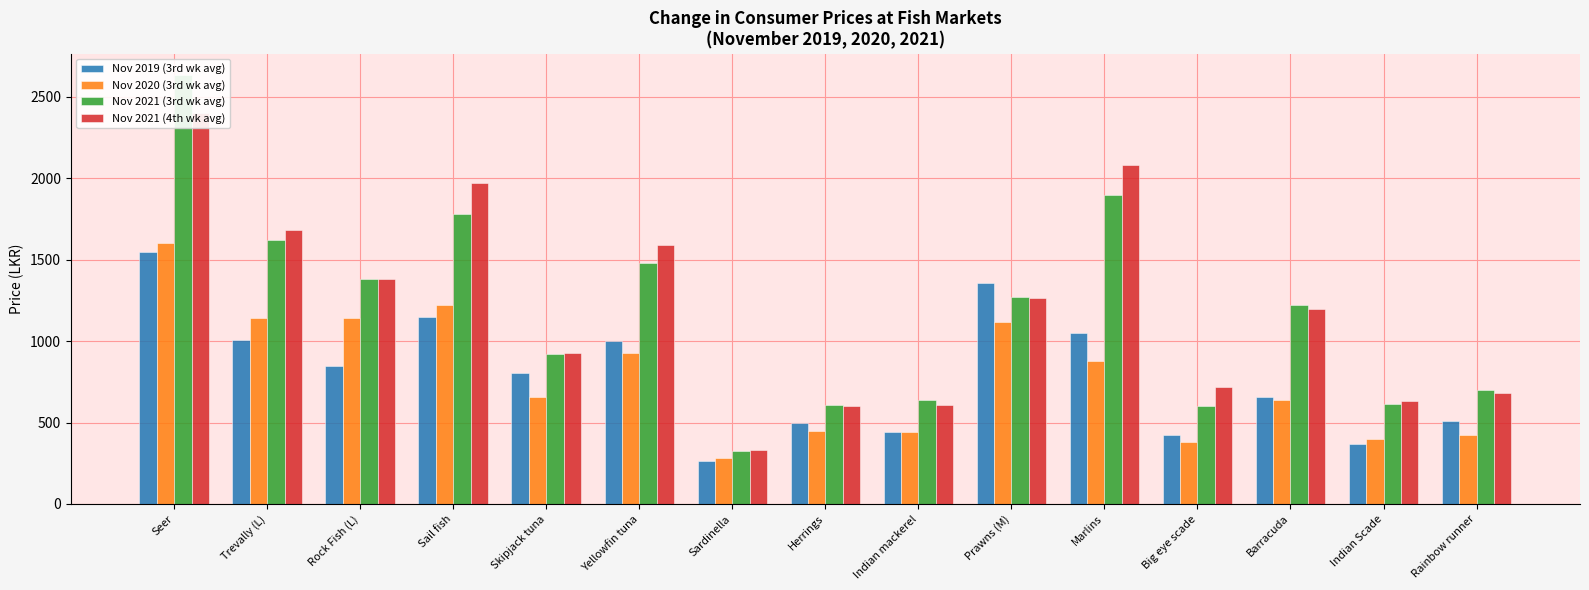

Reading left to right, transcribe all the data shown in this chart.

Nov 2019 (3rd wk avg): 1550.0	1010.0	850.0	1145.8	805.0	1004.0	264.0	500.0	440.0	1360.0	1050.0	423.3	660.0	368.3	506.7
Nov 2020 (3rd wk avg): 1600.0	1140.0	1140.0	1220.0	658.6	930.0	280.0	450.0	440.0	1120.0	880.0	380.0	640.2	400.0	424.0
Nov 2021 (3rd wk avg): 2635.0	1620.0	1380.0	1782.5	920.0	1480.0	326.7	610.0	640.0	1273.0	1900.0	600.0	1220.0	615.0	700.0
Nov 2021 (4th wk avg): 2400.0	1680.0	1380.0	1970.0	930.0	1590.0	333.3	604.0	610.0	1266.7	2080.0	720.0	1200.0	634.0	680.0